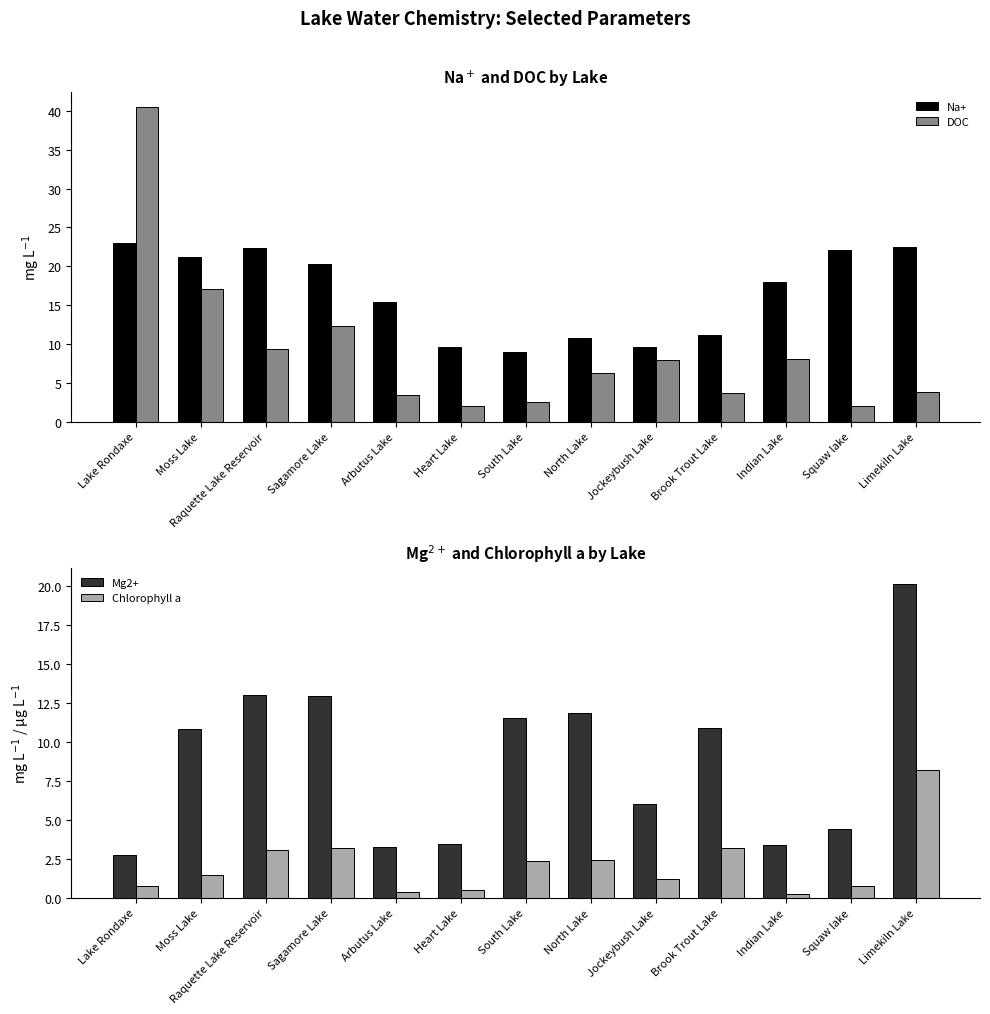

Reading right to left, what are all the values shown in this chart?

Na+: 22.5	22.1	18.0	11.1	9.6	10.7	8.9	9.7	15.4	20.3	22.3	21.1	23.0
DOC: 3.8	2.0	8.0	3.6	7.9	6.2	2.5	2.0	3.4	12.3	9.3	17.1	40.5
Mg2+: 20.2	4.4	3.4	10.9	6.0	11.9	11.6	3.5	3.3	13.0	13.0	10.9	2.7
Chlorophyll a: 8.2	0.8	0.2	3.2	1.2	2.4	2.4	0.5	0.3	3.2	3.0	1.5	0.8